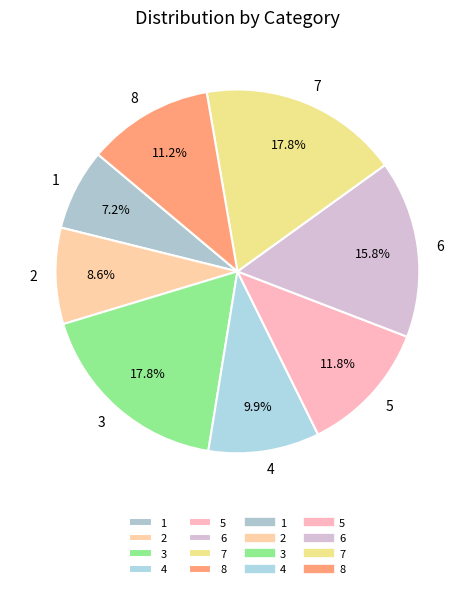

Is there a majority slice in this chart?

No